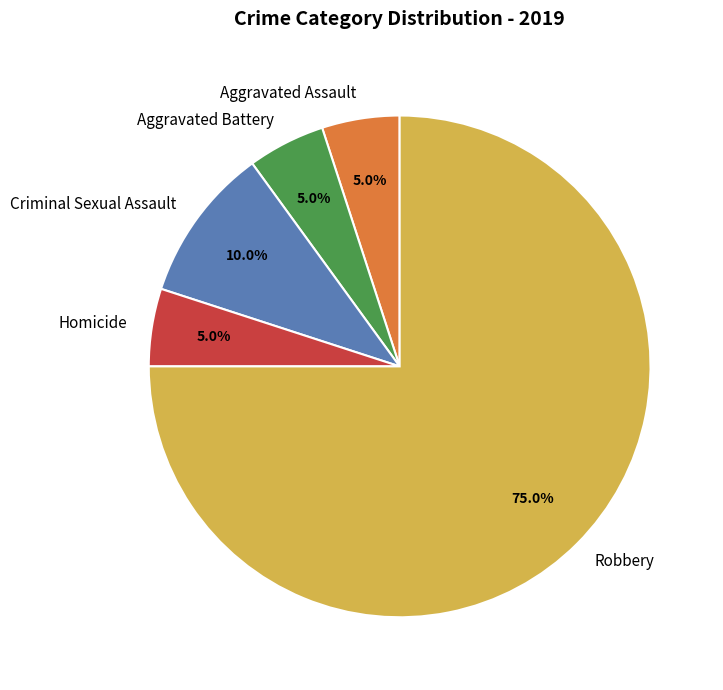

Does Robbery account for over 50% of the chart?

Yes